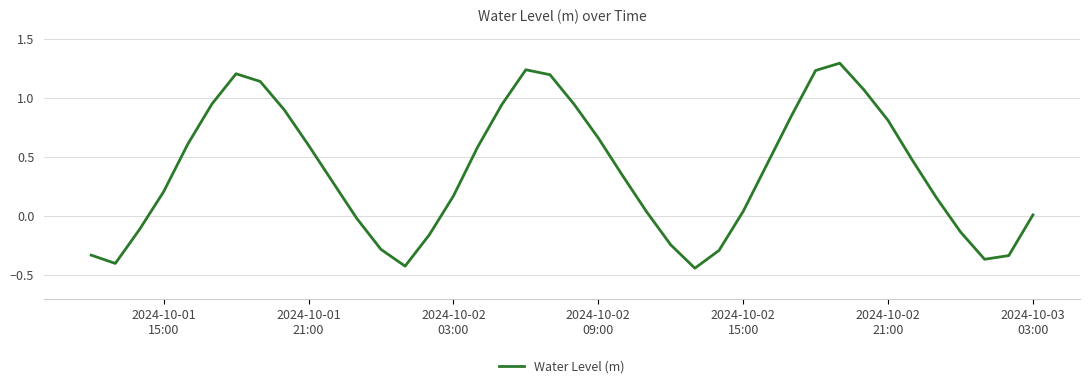

What is the greatest value displayed?

1.3